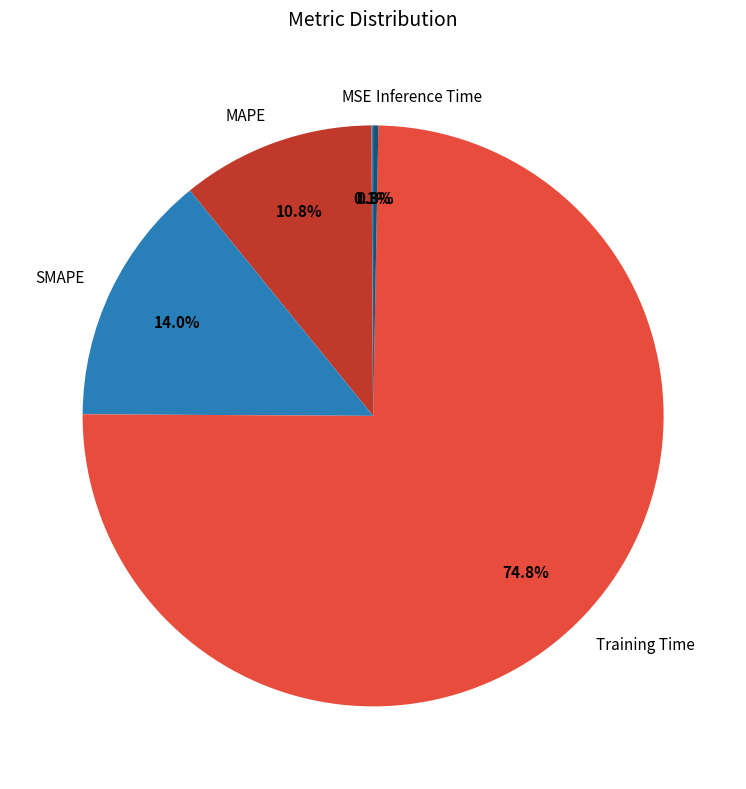

To the nearest percent, what is the difference between the largest and smallest slice percentages?

75%